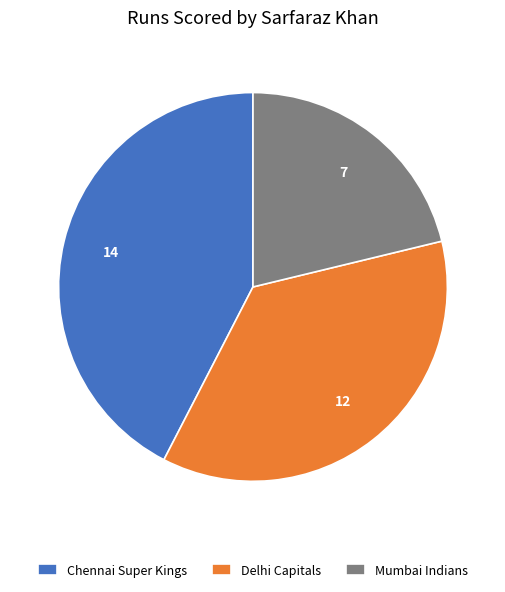

Which category has the smallest portion of the pie?

Mumbai Indians